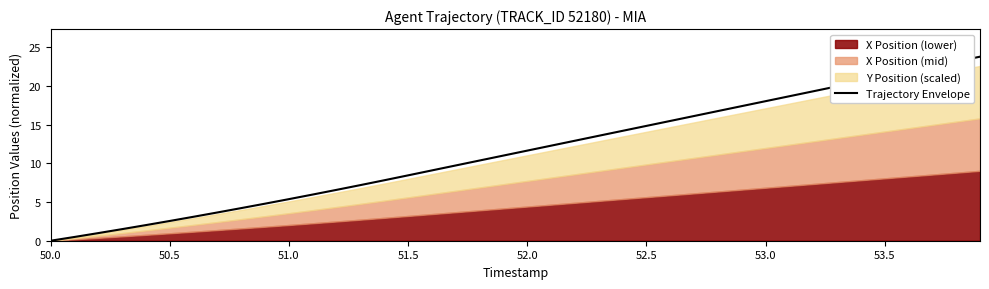

Is it true that Trajectory Envelope equals 3.9 at 52.0?

False